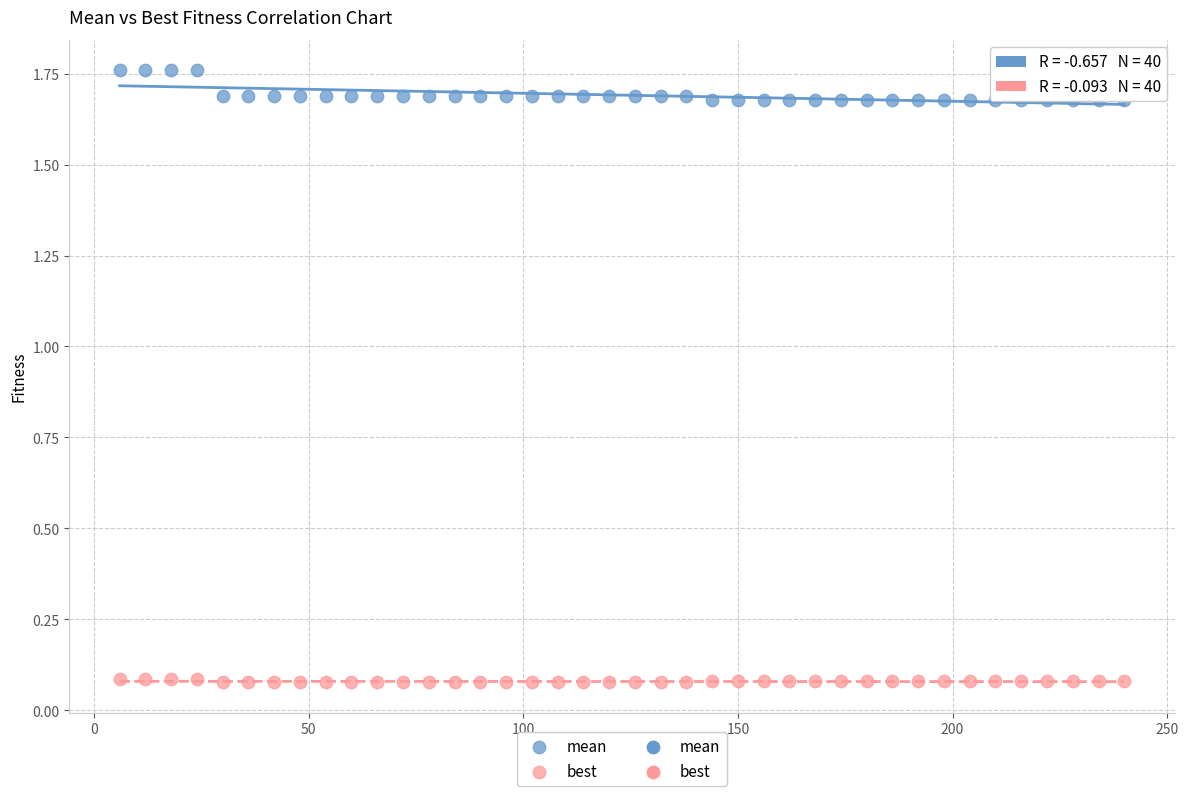

Which series reaches the minimum Y coordinate?

best